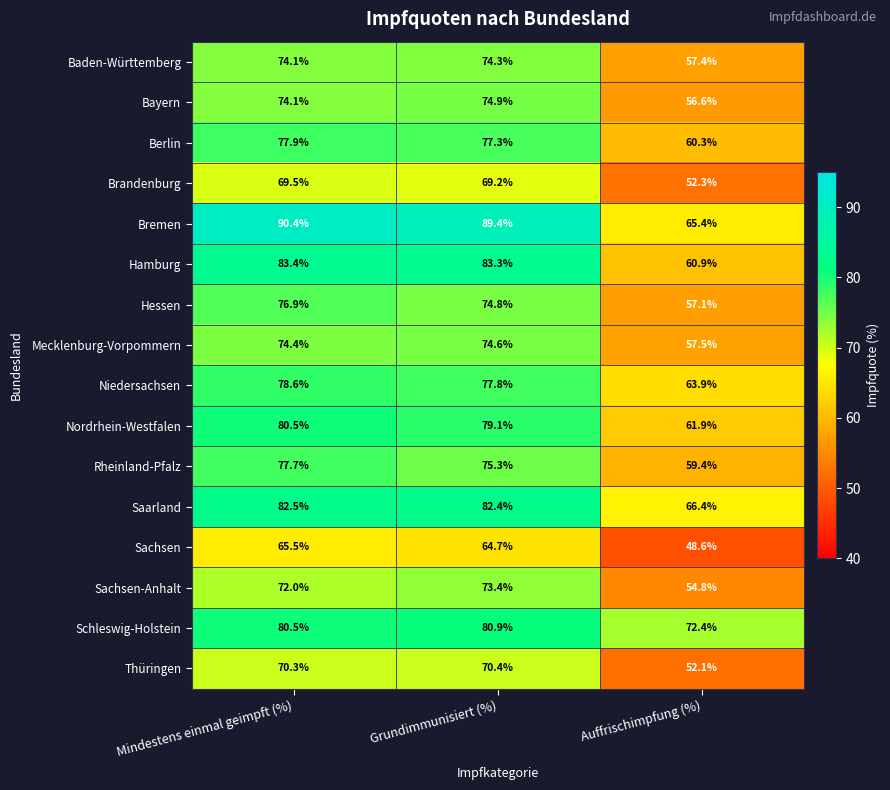

Which label corresponds to the smallest value in the chart?

Auffrischimpfung (%)